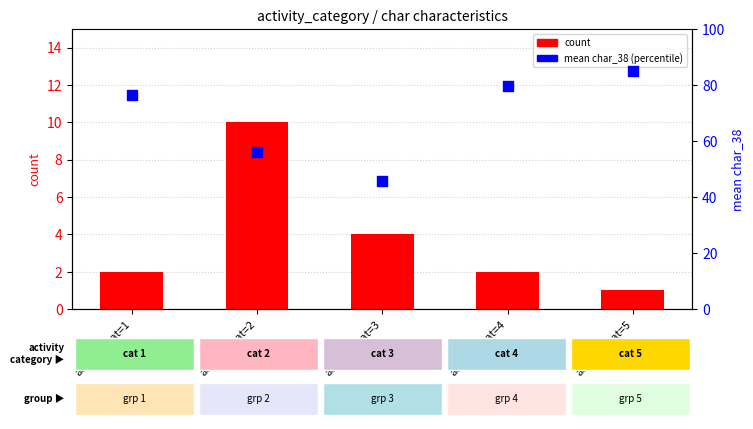

What is the total value across all series at activity_cat=3?

49.8